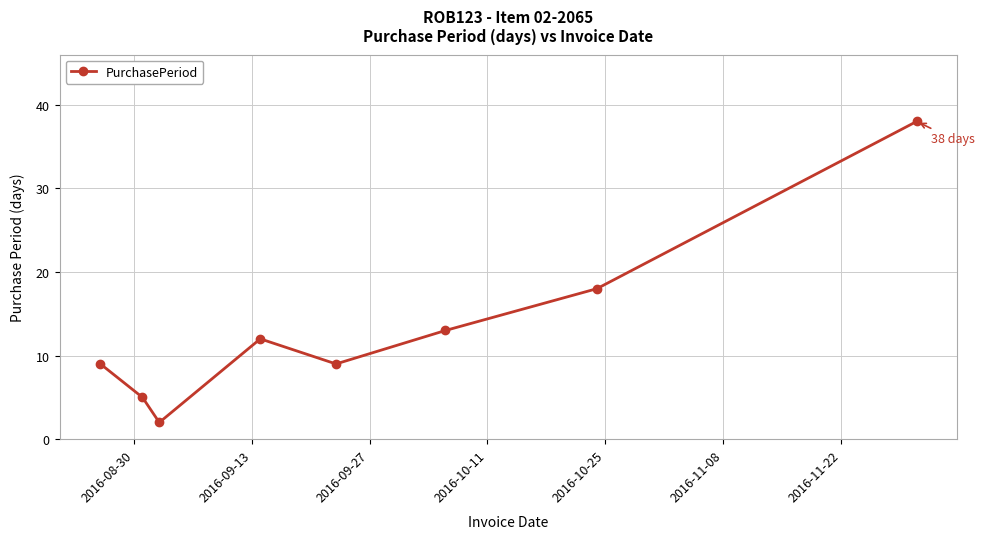

What is the value of the 6th point from the left?

13